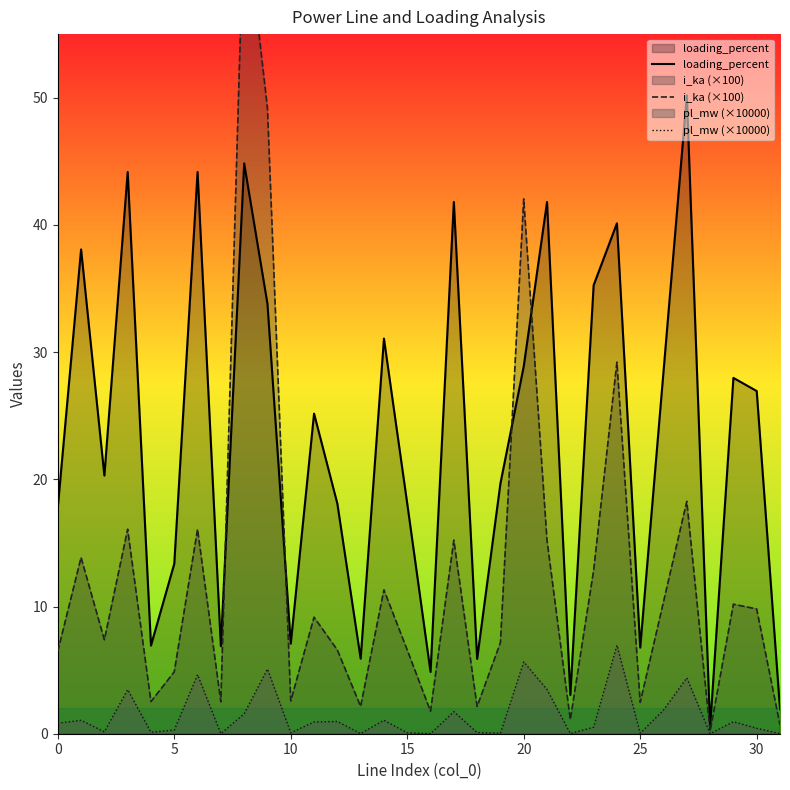

At which label does pl_mw (×10000) reach its minimum?

28